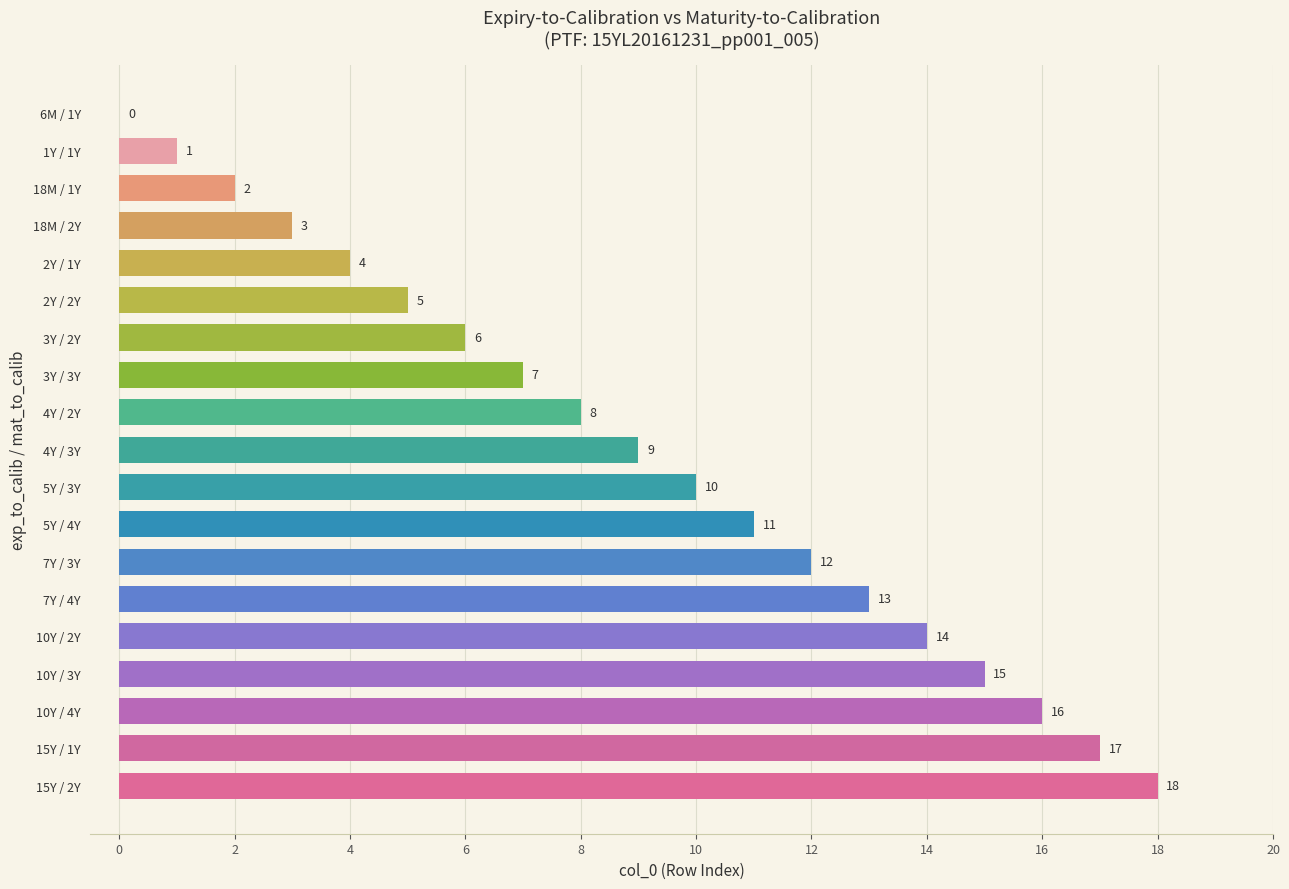

Are the bars grouped side by side (vs. stacked)?

No